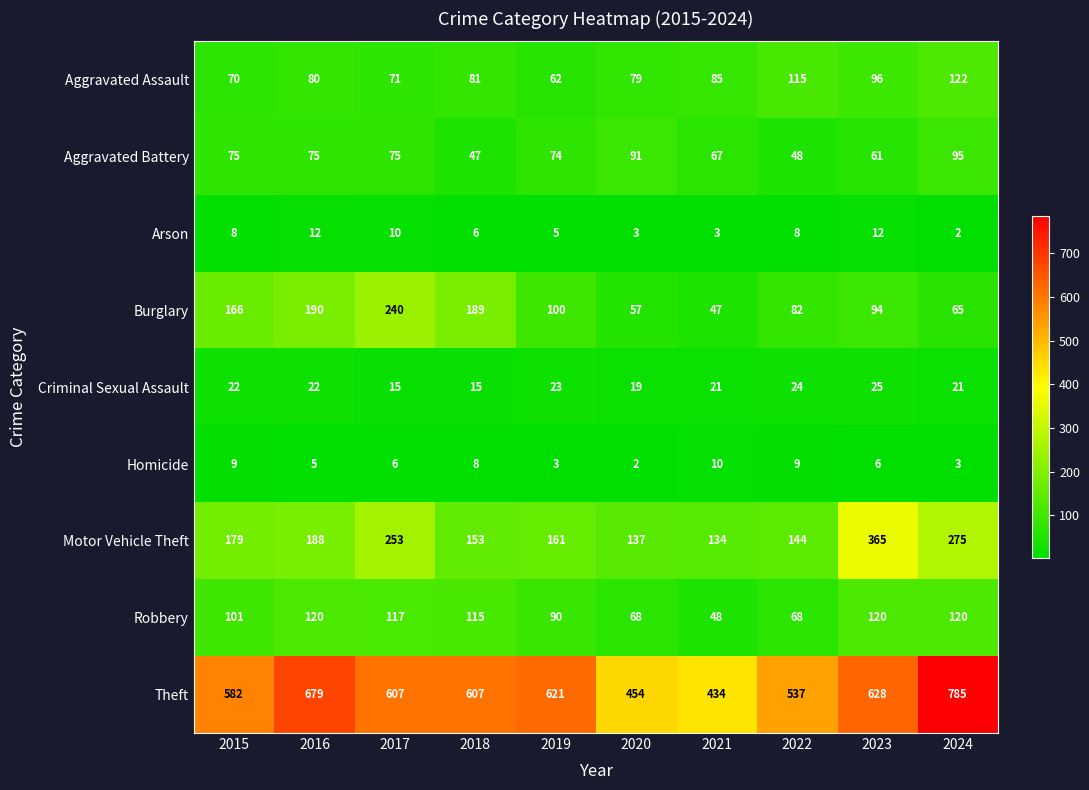

What is the spread (max minus min) of values at 2016?

674